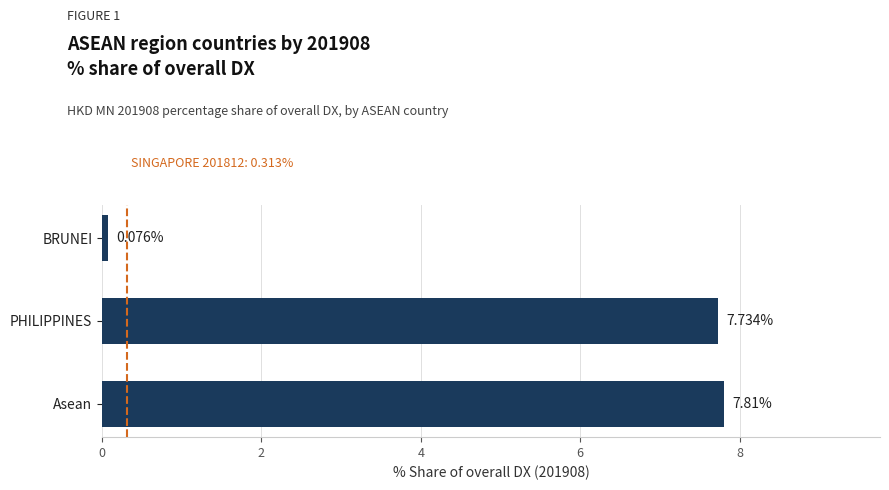

What is the change in value from Asean to BRUNEI?

-7.7